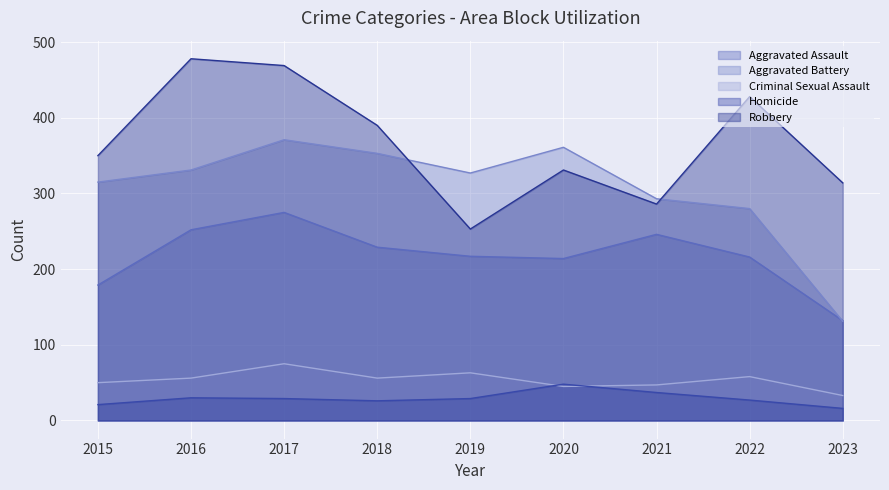

How many lines are shown in the chart?

5